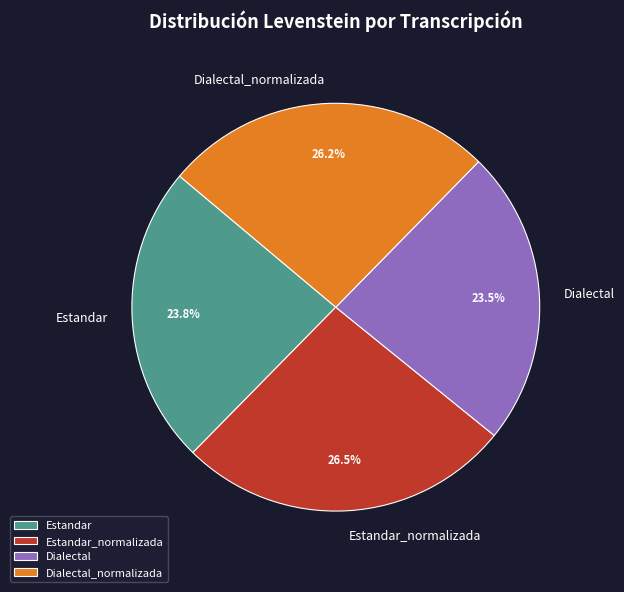

To the nearest percent, what is the difference between the largest and smallest slice percentages?

3%